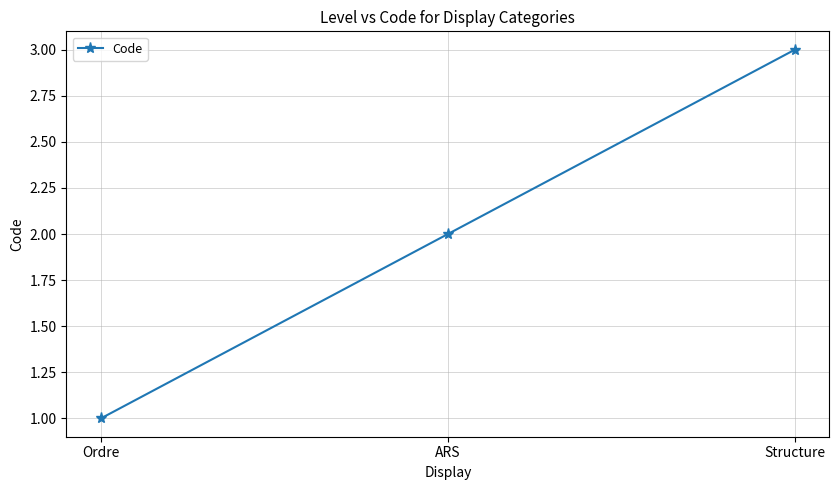

Reading left to right, transcribe all the data shown in this chart.

1	2	3